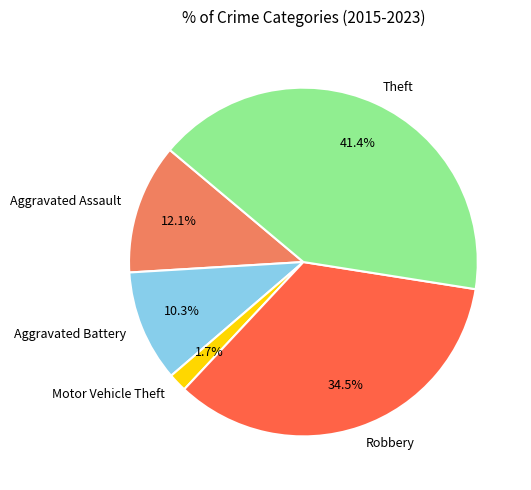

Approximately how many times larger is the value at Aggravated Battery compared to Robbery?

0.3